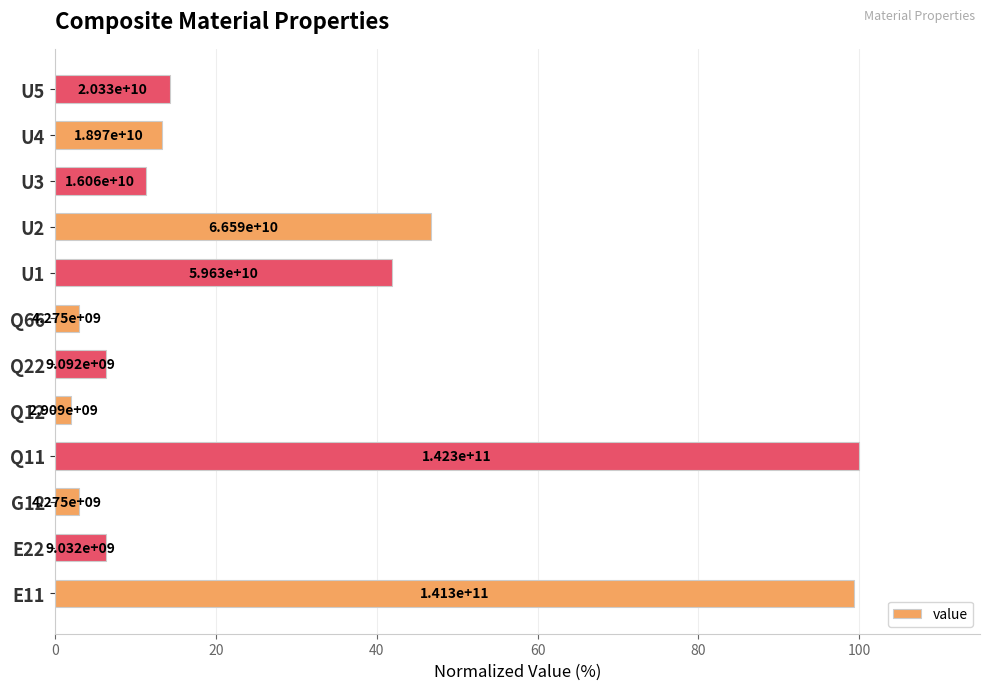

Are the bars horizontal?

Yes